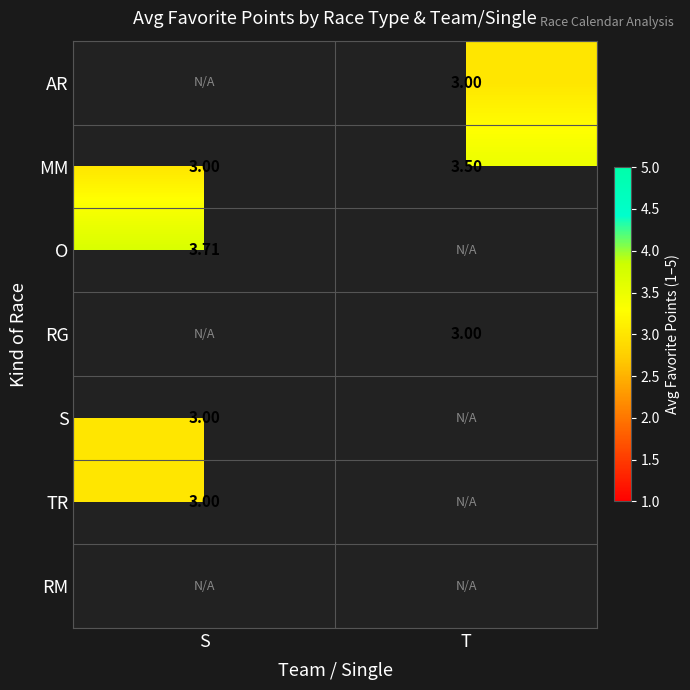

Where is MM nearest to the value 3?

S